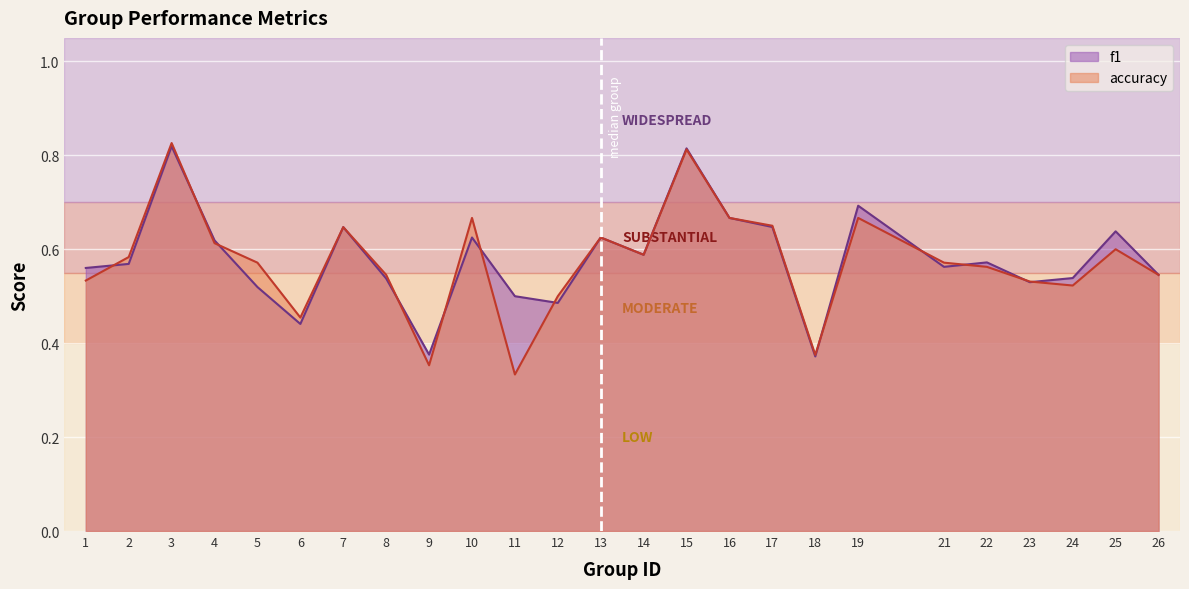

Rank the series by their average value, from highest to lowest.

f1, accuracy